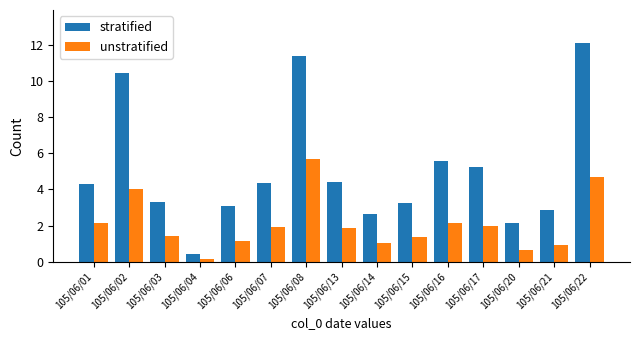

Does the chart contain any negative values?

No